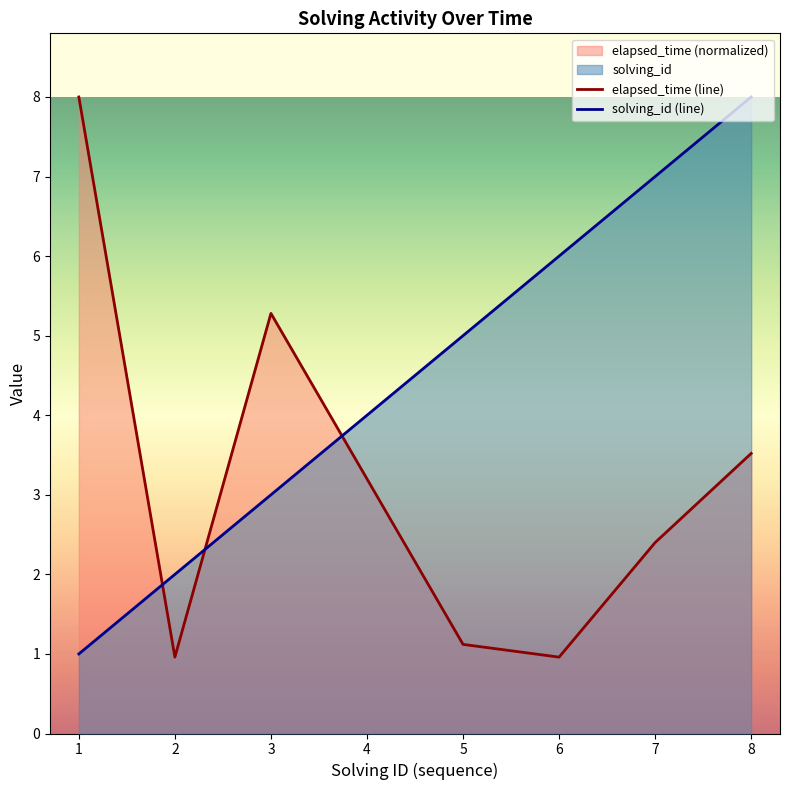

What is the total value across all series at 3?

8.3